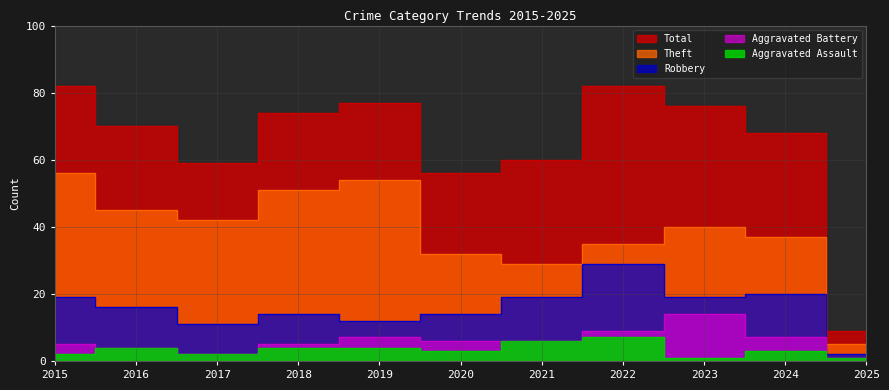

How many distinct data groups are displayed?

5